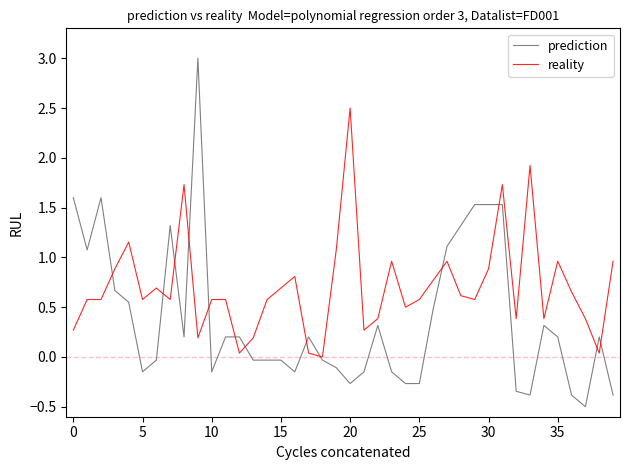

How many lines are shown in the chart?

2